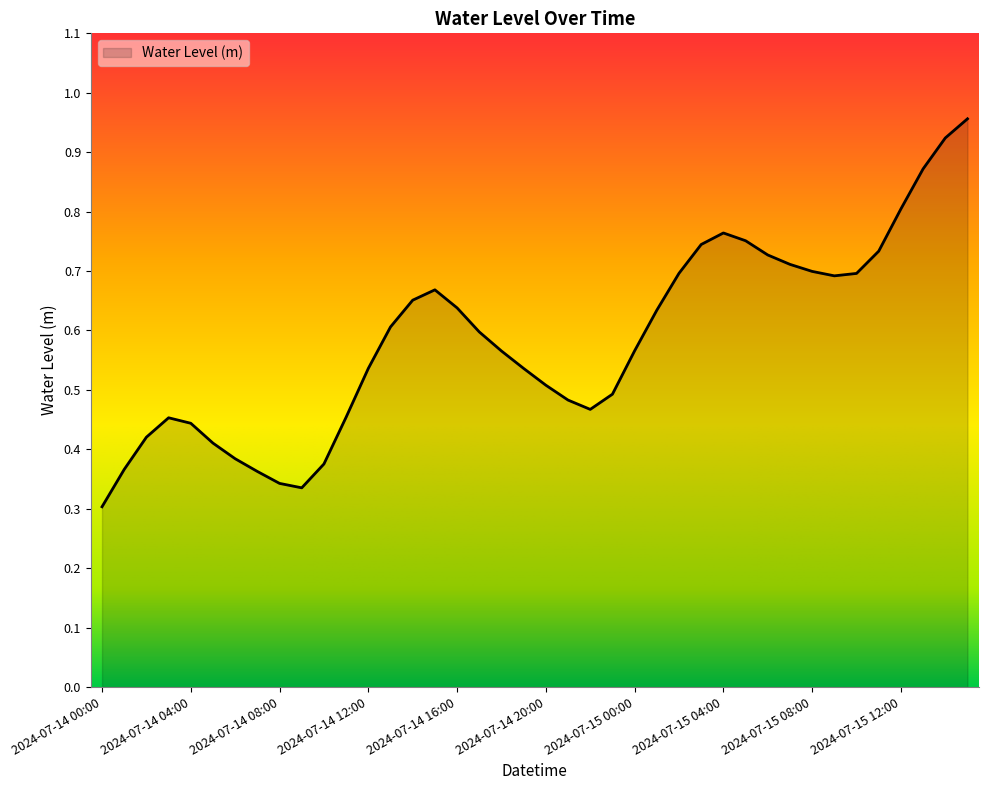

Does the chart display data point markers on the line(s)?

No